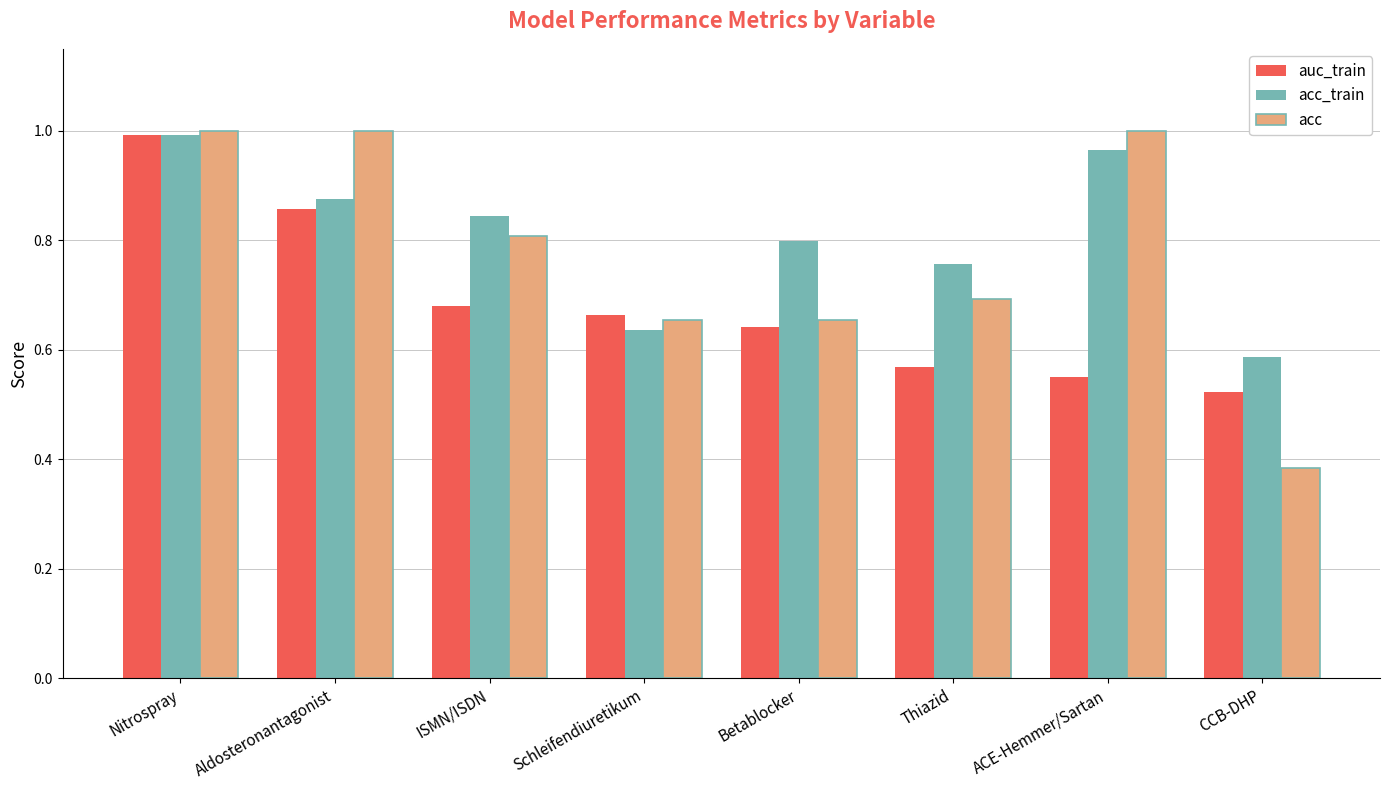

At how many categories does at least one series exceed 0?

8